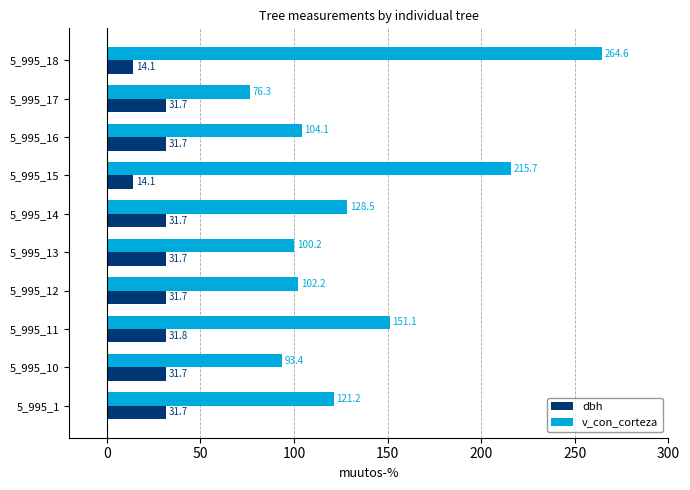

How many data points in dbh are less than 31?

2